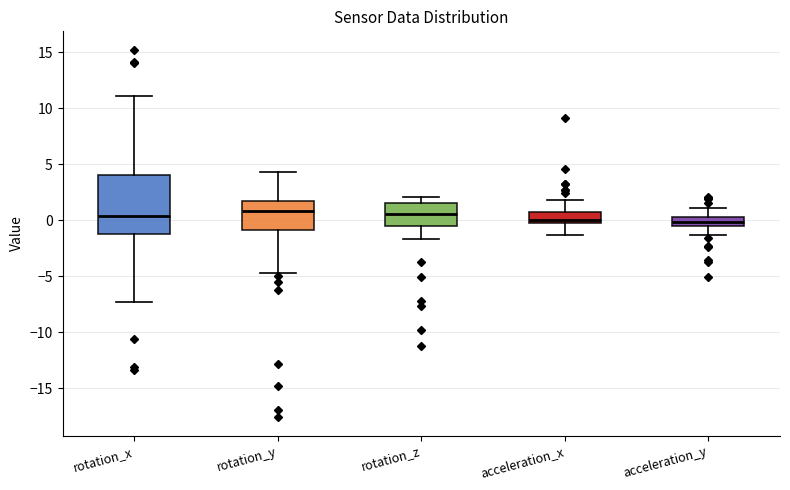

Which box is the tallest, from its lower edge to its upper edge?

rotation_x